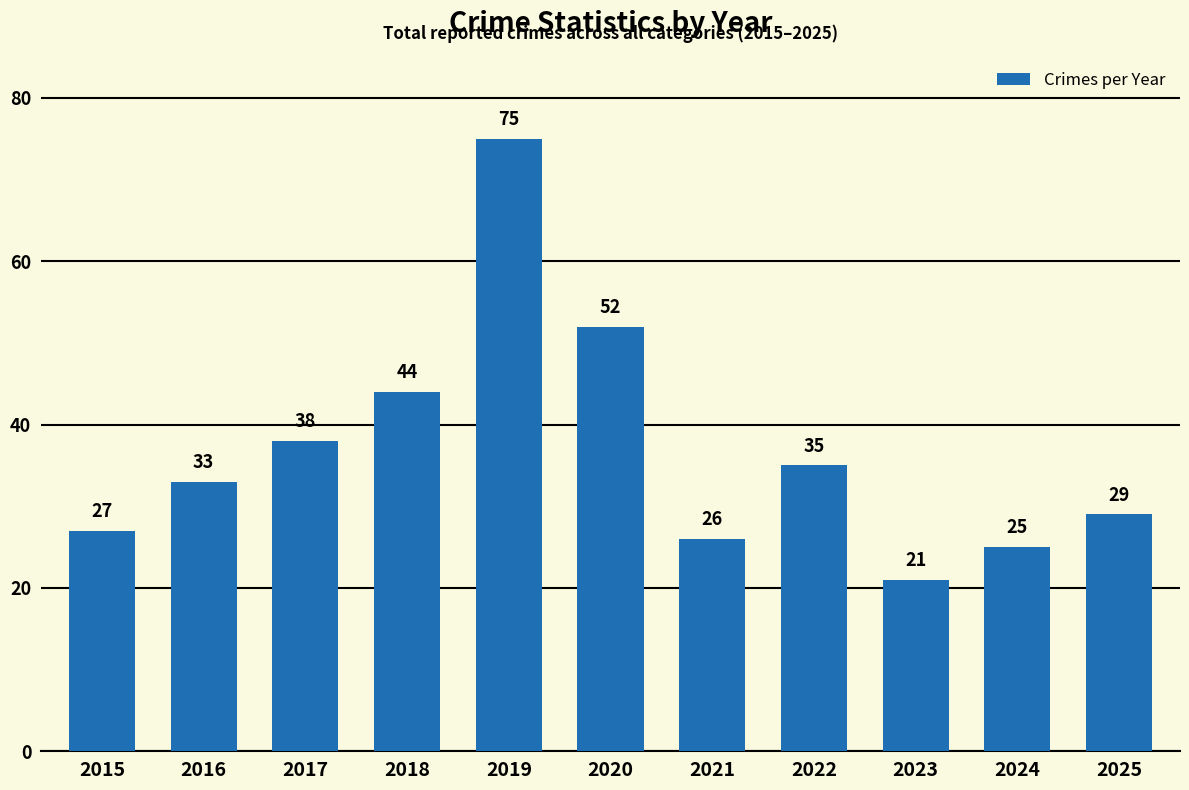

What is the ratio of the value at 2017 to the value at 2022?

1.1